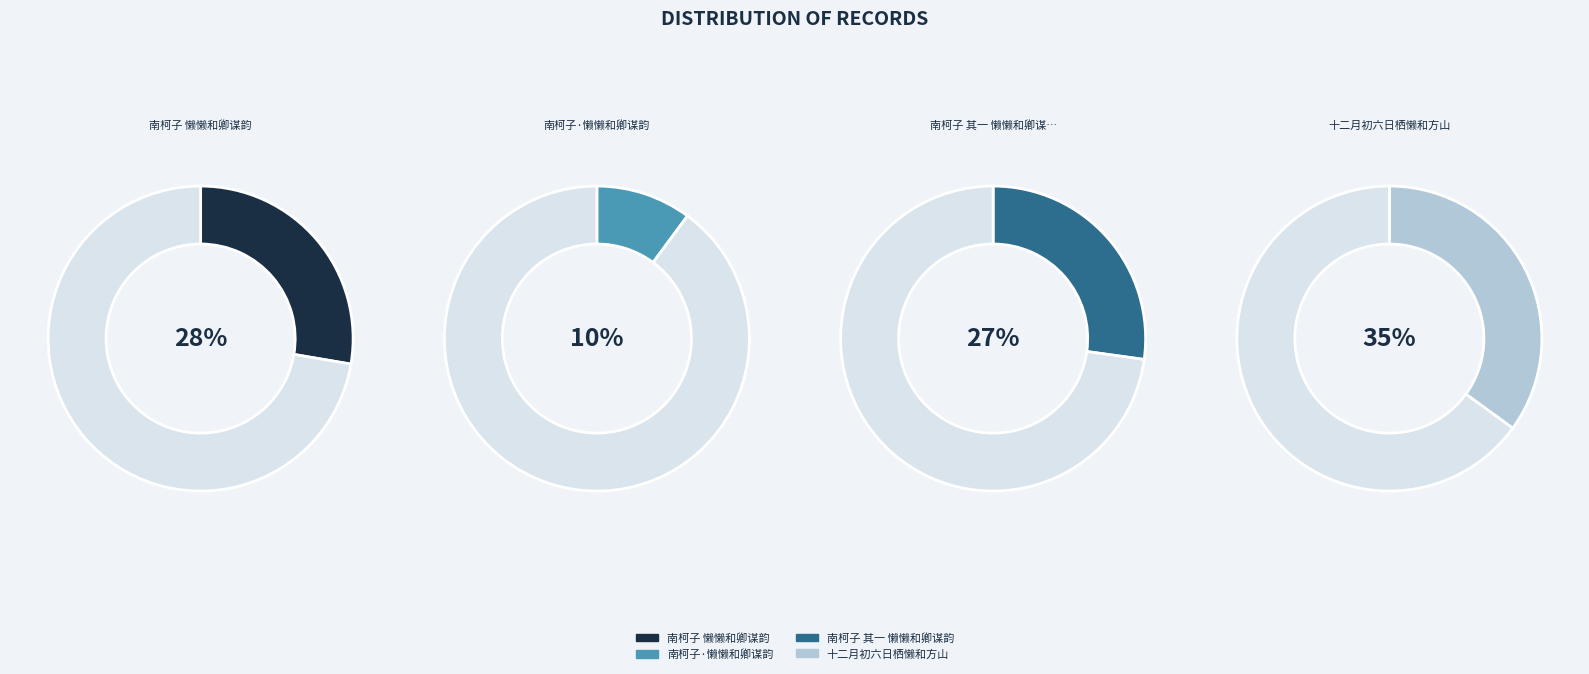

Do 南柯子 其一 懒懒和卿谋韵 and 南柯子·懒懒和卿谋韵 together represent more than half of the pie?

No